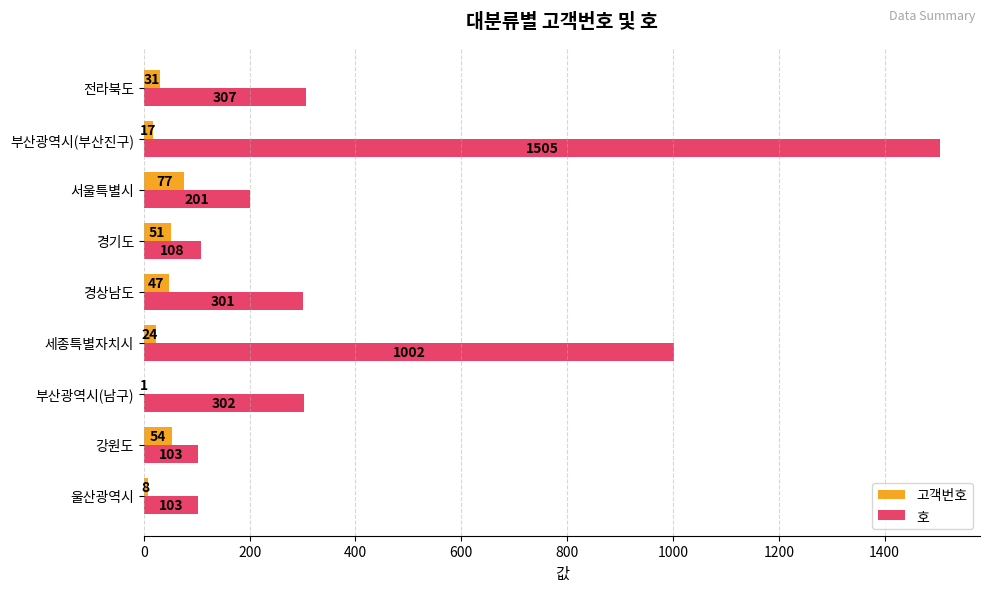

Which category has the highest value in the 호 series?

부산광역시(부산진구)